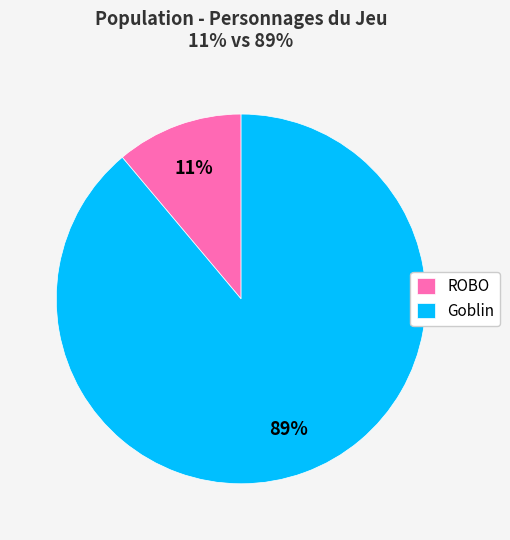

Do ROBO and Goblin together represent more than half of the pie?

Yes